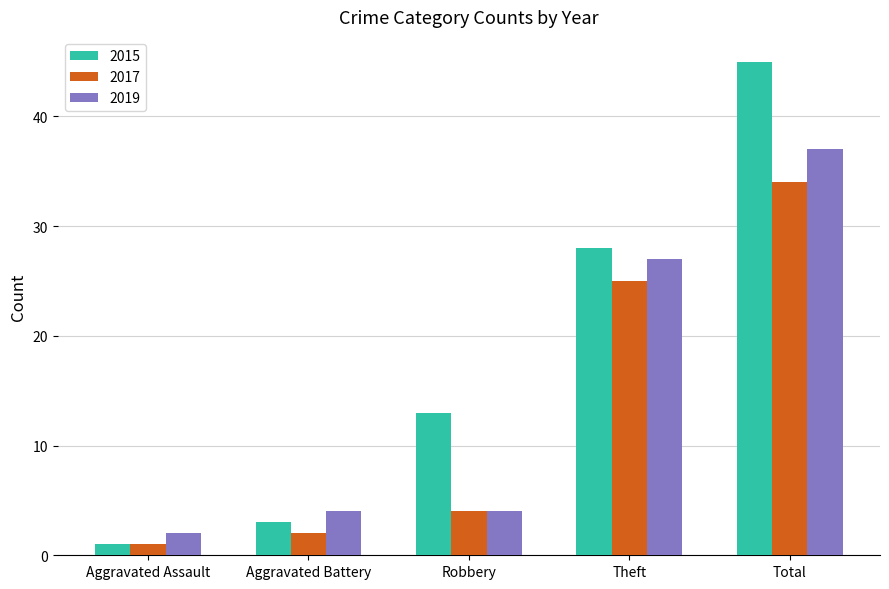

The 2015 series shows 3 at Aggravated Battery. True or false?

True